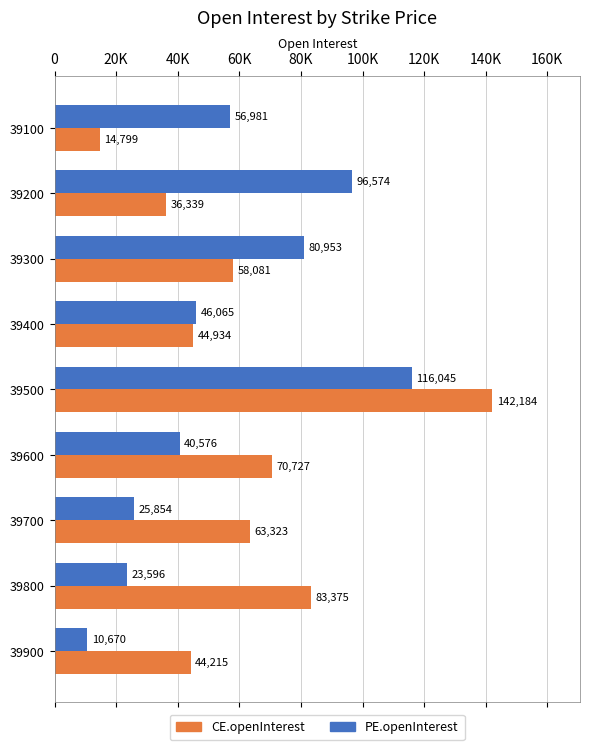

What is the sum of all PE.openInterest values?

497314